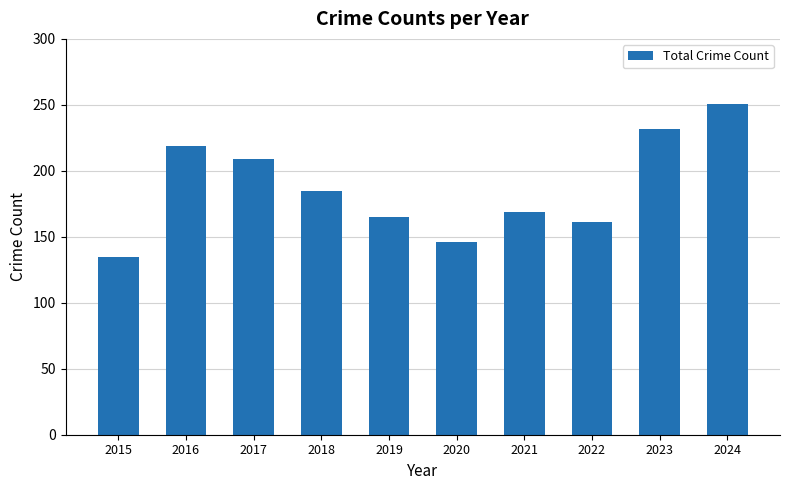

Which label corresponds to the smallest value in the chart?

2015